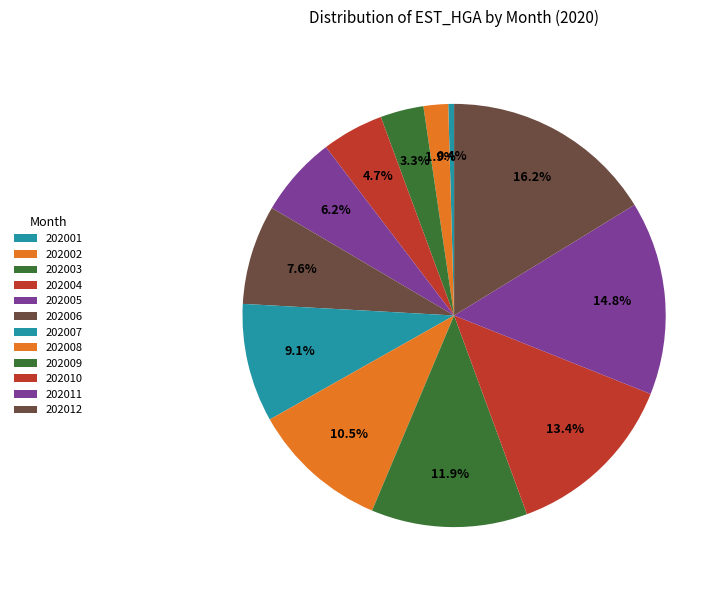

Do 202003 and 202011 together represent more than half of the pie?

No